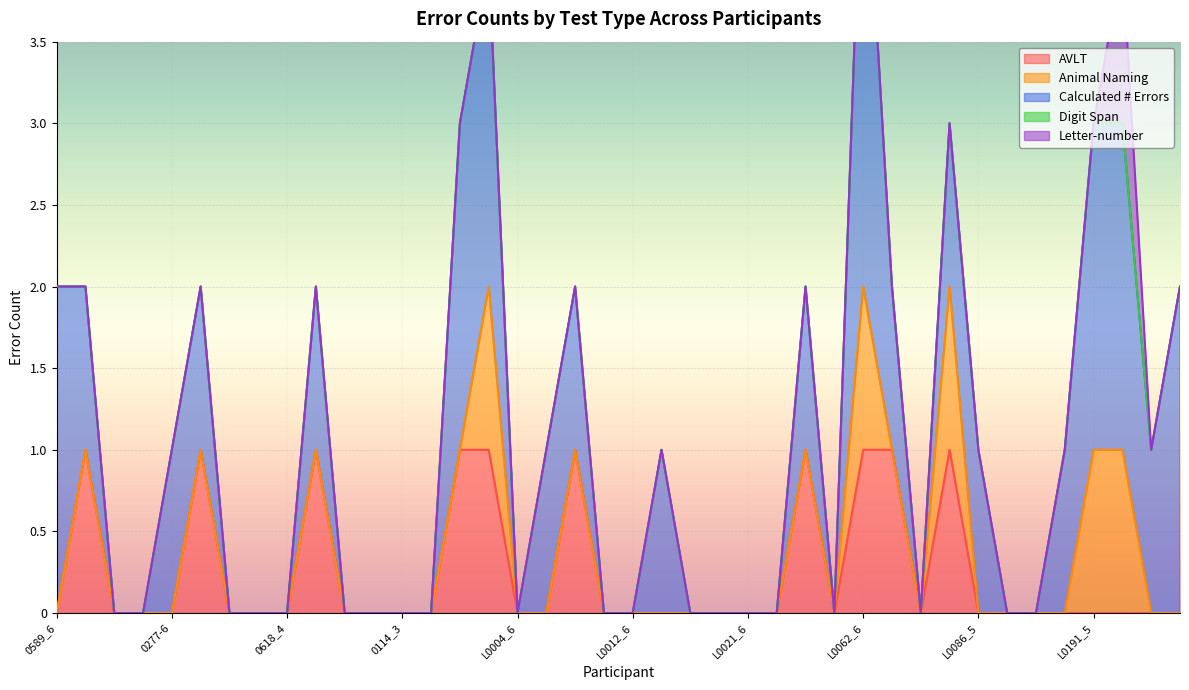

True or false: Calculated # Errors and AVLT intersect in this chart.

False